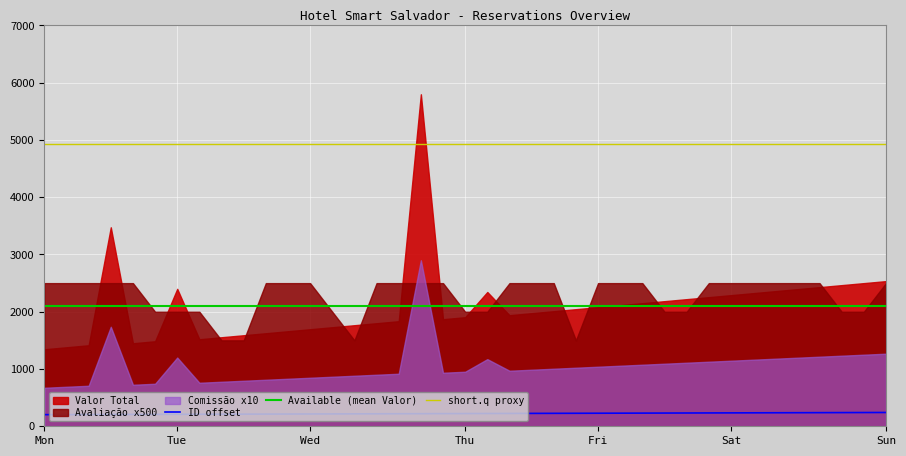

What is the average value of the ID offset series?

222